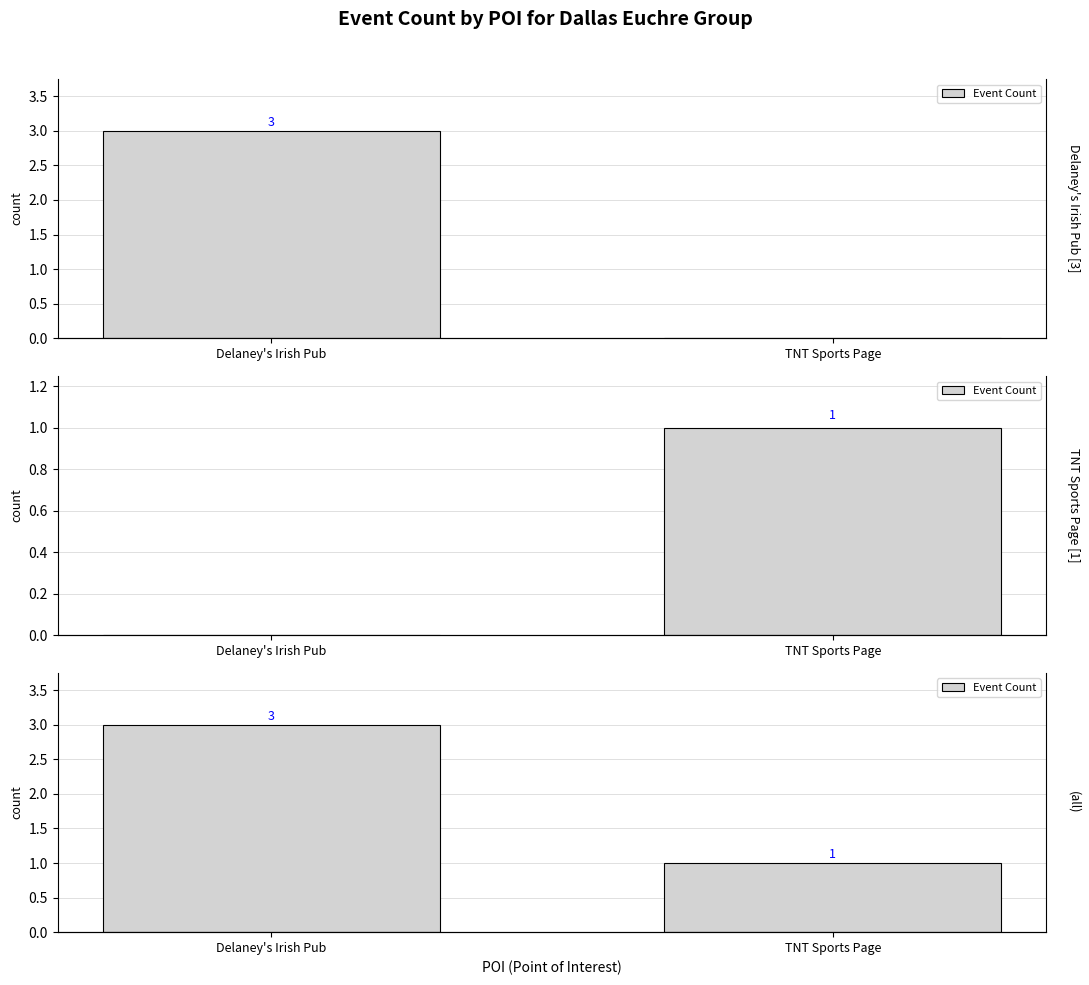

What is the change in value from Delaney's Irish Pub to TNT Sports Page?

-2